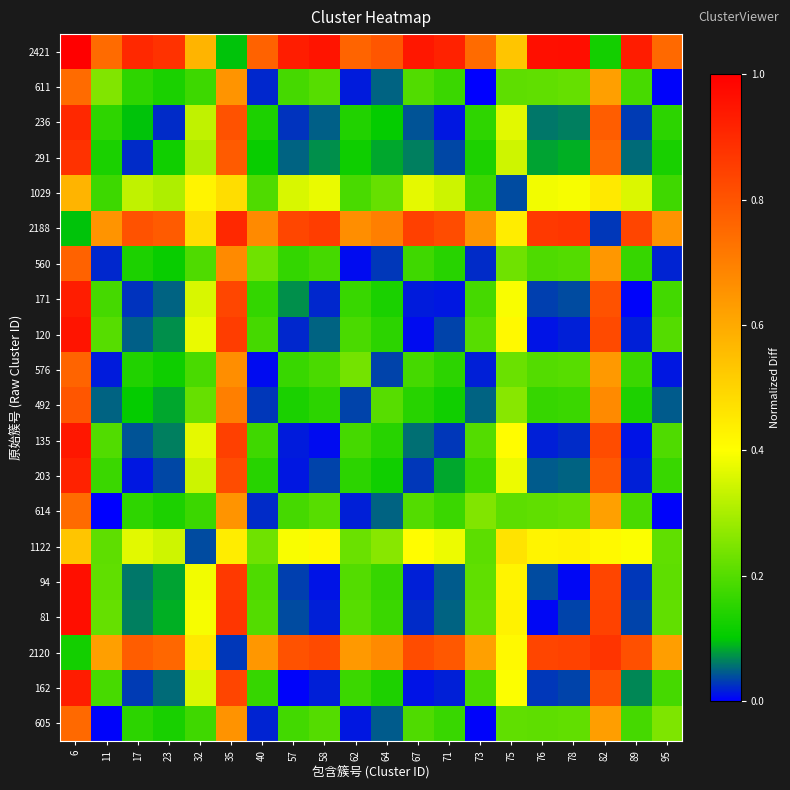

Reading left to right, list all the values displayed in this chart.

2421: 6=1.0	11=0.7	17=0.9	23=0.9	32=0.6	35=0.1	40=0.8	57=0.9	58=1.0	62=0.8	64=0.8	67=0.9	71=0.9	73=0.7	75=0.5	76=1.0	78=1.0	82=0.1	89=0.9	95=0.8
611: 6=0.7	11=0.3	17=0.2	23=0.1	32=0.2	35=0.7	40=0.0	57=0.2	58=0.2	62=0.0	64=0.0	67=0.2	71=0.2	73=0.0	75=0.2	76=0.2	78=0.2	82=0.6	89=0.2	95=0.0
236: 6=0.9	11=0.2	17=0.1	23=0.0	32=0.3	35=0.8	40=0.1	57=0.0	58=0.0	62=0.1	64=0.1	67=0.0	71=0.0	73=0.2	75=0.4	76=0.1	78=0.1	82=0.8	89=0.0	95=0.2
291: 6=0.9	11=0.1	17=0.0	23=0.1	32=0.3	35=0.8	40=0.1	57=0.0	58=0.1	62=0.1	64=0.1	67=0.1	71=0.0	73=0.1	75=0.3	76=0.1	78=0.1	82=0.8	89=0.1	95=0.1
1029: 6=0.6	11=0.2	17=0.3	23=0.3	32=0.4	35=0.5	40=0.2	57=0.4	58=0.4	62=0.2	64=0.2	67=0.4	71=0.3	73=0.2	75=0.0	76=0.4	78=0.4	82=0.5	89=0.4	95=0.2
2188: 6=0.1	11=0.7	17=0.8	23=0.8	32=0.5	35=0.9	40=0.7	57=0.8	58=0.9	62=0.7	64=0.7	67=0.8	71=0.8	73=0.7	75=0.4	76=0.9	78=0.9	82=0.0	89=0.8	95=0.7
560: 6=0.8	11=0.0	17=0.1	23=0.1	32=0.2	35=0.7	40=0.2	57=0.2	58=0.2	62=0.0	64=0.0	67=0.2	71=0.1	73=0.0	75=0.2	76=0.2	78=0.2	82=0.6	89=0.2	95=0.0
171: 6=0.9	11=0.2	17=0.0	23=0.0	32=0.4	35=0.8	40=0.2	57=0.1	58=0.0	62=0.2	64=0.1	67=0.0	71=0.0	73=0.2	75=0.4	76=0.0	78=0.0	82=0.8	89=0.0	95=0.2
120: 6=1.0	11=0.2	17=0.0	23=0.1	32=0.4	35=0.9	40=0.2	57=0.0	58=0.0	62=0.2	64=0.2	67=0.0	71=0.0	73=0.2	75=0.4	76=0.0	78=0.0	82=0.8	89=0.0	95=0.2
576: 6=0.8	11=0.0	17=0.1	23=0.1	32=0.2	35=0.7	40=0.0	57=0.2	58=0.2	62=0.2	64=0.0	67=0.2	71=0.2	73=0.0	75=0.2	76=0.2	78=0.2	82=0.6	89=0.2	95=0.0
492: 6=0.8	11=0.0	17=0.1	23=0.1	32=0.2	35=0.7	40=0.0	57=0.1	58=0.2	62=0.0	64=0.2	67=0.1	71=0.1	73=0.1	75=0.3	76=0.2	78=0.2	82=0.7	89=0.1	95=0.0
135: 6=0.9	11=0.2	17=0.0	23=0.1	32=0.4	35=0.8	40=0.2	57=0.0	58=0.0	62=0.2	64=0.1	67=0.1	71=0.0	73=0.2	75=0.4	76=0.0	78=0.0	82=0.8	89=0.0	95=0.2
203: 6=0.9	11=0.2	17=0.0	23=0.0	32=0.3	35=0.8	40=0.1	57=0.0	58=0.0	62=0.2	64=0.1	67=0.0	71=0.1	73=0.2	75=0.4	76=0.0	78=0.1	82=0.8	89=0.0	95=0.2
614: 6=0.7	11=0.0	17=0.2	23=0.1	32=0.2	35=0.7	40=0.0	57=0.2	58=0.2	62=0.0	64=0.1	67=0.2	71=0.2	73=0.3	75=0.2	76=0.2	78=0.2	82=0.6	89=0.2	95=0.0
1122: 6=0.5	11=0.2	17=0.4	23=0.3	32=0.0	35=0.4	40=0.2	57=0.4	58=0.4	62=0.2	64=0.3	67=0.4	71=0.4	73=0.2	75=0.5	76=0.4	78=0.4	82=0.4	89=0.4	95=0.2
94: 6=1.0	11=0.2	17=0.1	23=0.1	32=0.4	35=0.9	40=0.2	57=0.0	58=0.0	62=0.2	64=0.2	67=0.0	71=0.0	73=0.2	75=0.4	76=0.0	78=0.0	82=0.8	89=0.0	95=0.2
81: 6=1.0	11=0.2	17=0.1	23=0.1	32=0.4	35=0.9	40=0.2	57=0.0	58=0.0	62=0.2	64=0.2	67=0.0	71=0.1	73=0.2	75=0.4	76=0.0	78=0.0	82=0.8	89=0.0	95=0.2
2120: 6=0.1	11=0.6	17=0.8	23=0.8	32=0.5	35=0.0	40=0.6	57=0.8	58=0.8	62=0.6	64=0.7	67=0.8	71=0.8	73=0.6	75=0.4	76=0.8	78=0.8	82=0.9	89=0.8	95=0.6
162: 6=0.9	11=0.2	17=0.0	23=0.1	32=0.4	35=0.8	40=0.2	57=0.0	58=0.0	62=0.2	64=0.1	67=0.0	71=0.0	73=0.2	75=0.4	76=0.0	78=0.0	82=0.8	89=0.1	95=0.2
605: 6=0.8	11=0.0	17=0.2	23=0.1	32=0.2	35=0.7	40=0.0	57=0.2	58=0.2	62=0.0	64=0.0	67=0.2	71=0.2	73=0.0	75=0.2	76=0.2	78=0.2	82=0.6	89=0.2	95=0.2